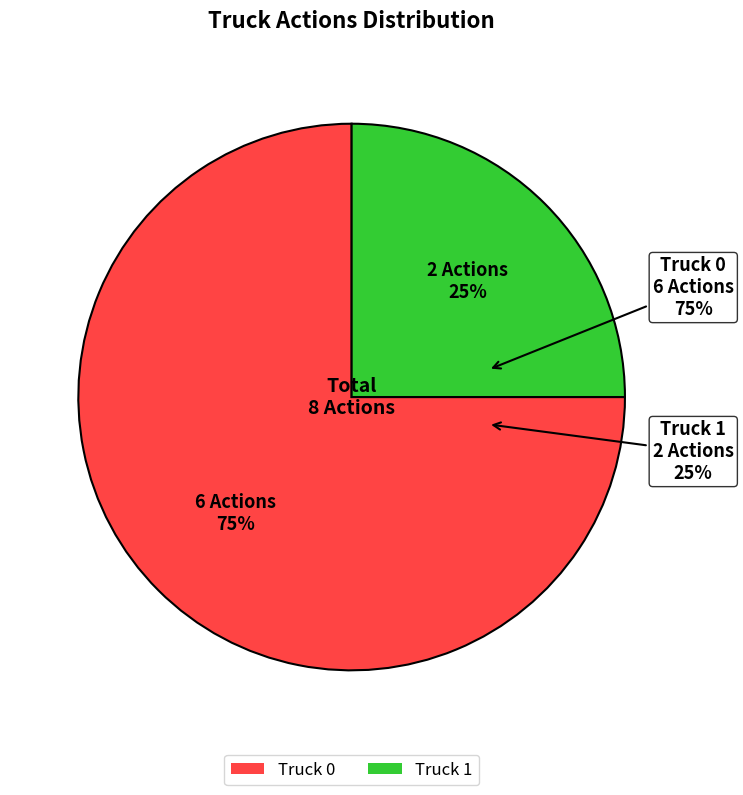

How many segments does this pie chart have?

2